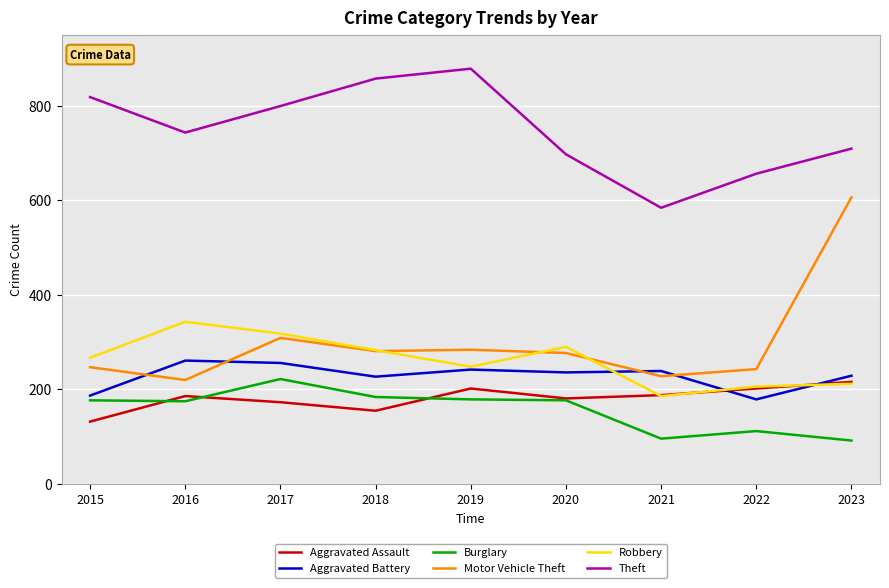

Does the chart have visible grid lines?

Yes